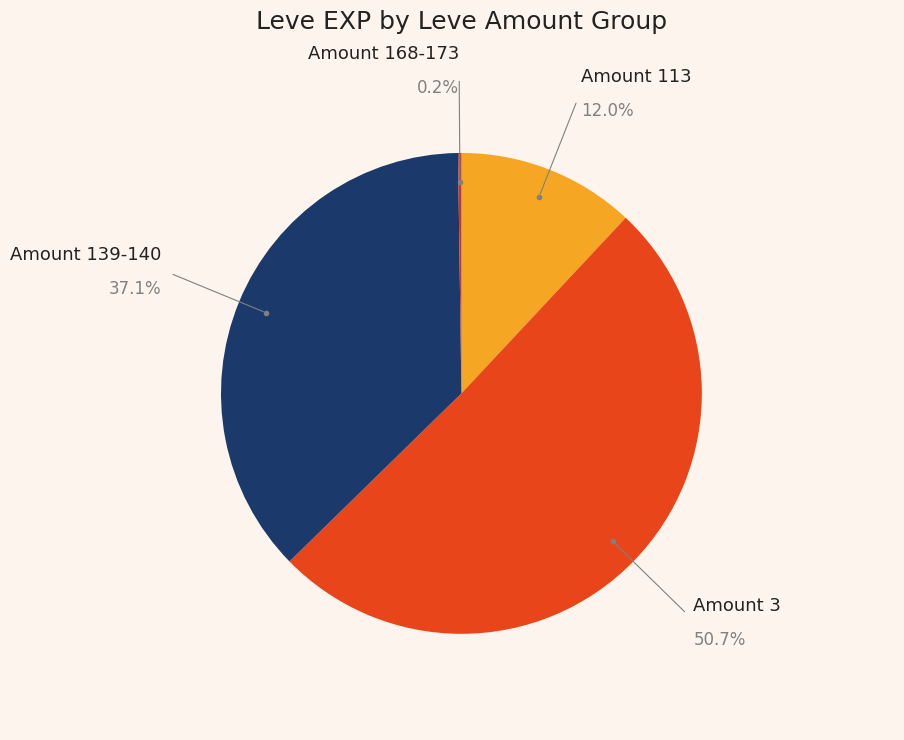

Which has a higher value, Amount 3 or Amount 139-140?

Amount 3